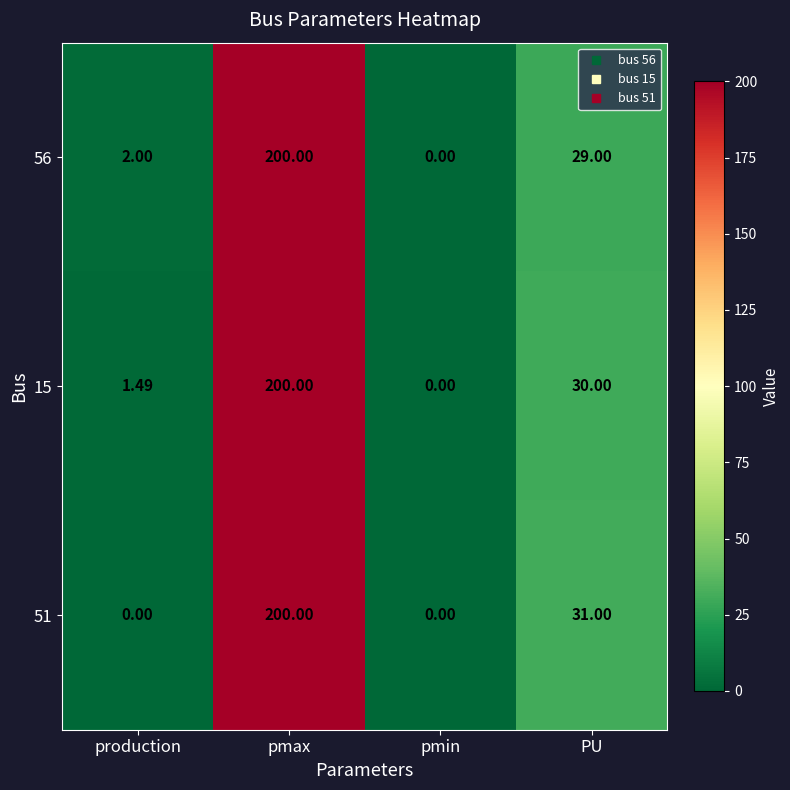

At which label is 51 closest to 100?

PU